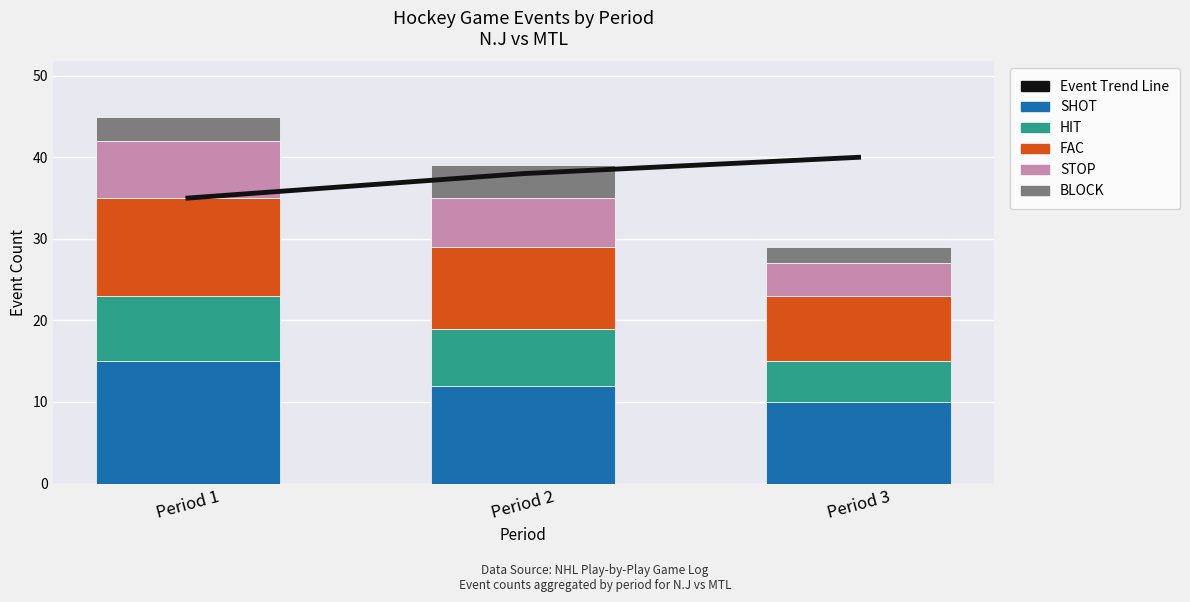

What is the value of the Event Trend Line bar at the 1st from the left?

35